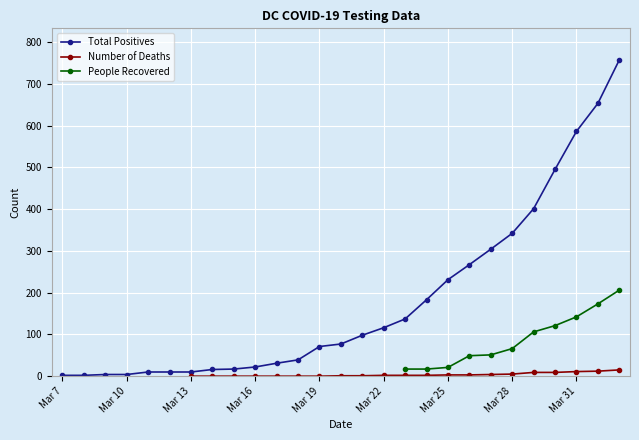

What is the greatest value displayed?

757